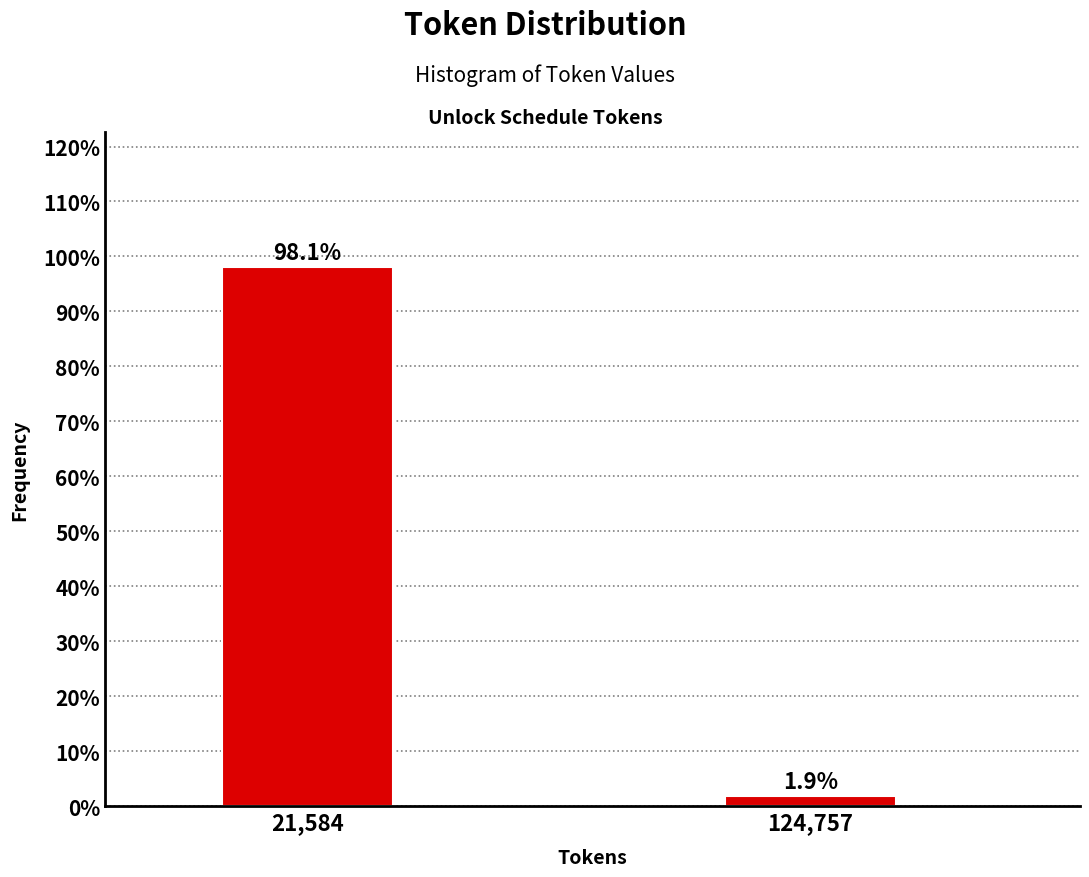

Reading left to right, extract all data points from this chart.

98.1	1.9